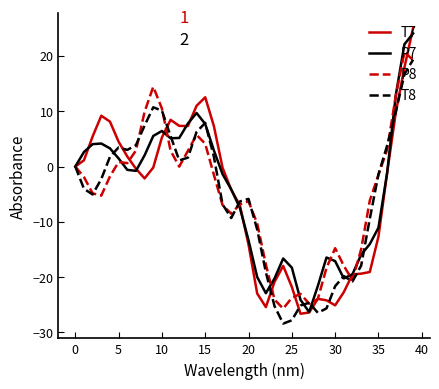

What is the maximum value for P7?

24.1